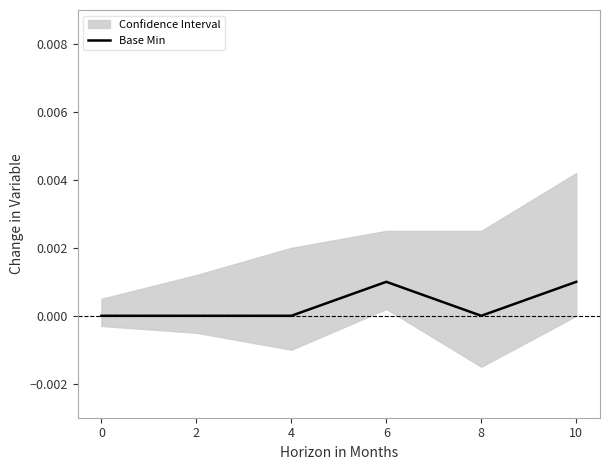

True or false: the data shows 0.0 at 0.

False